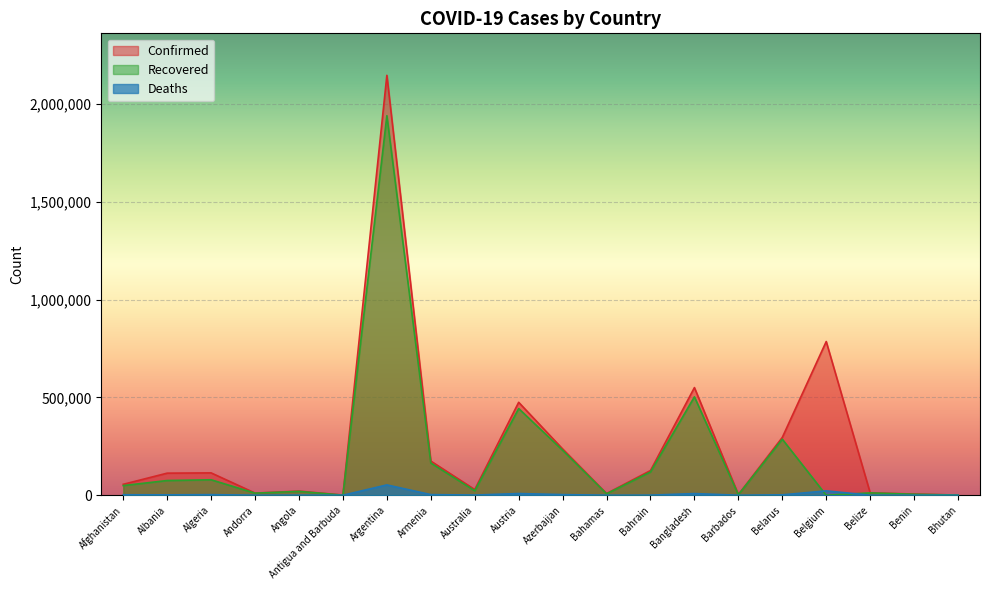

Count the number of categories in the chart.

20